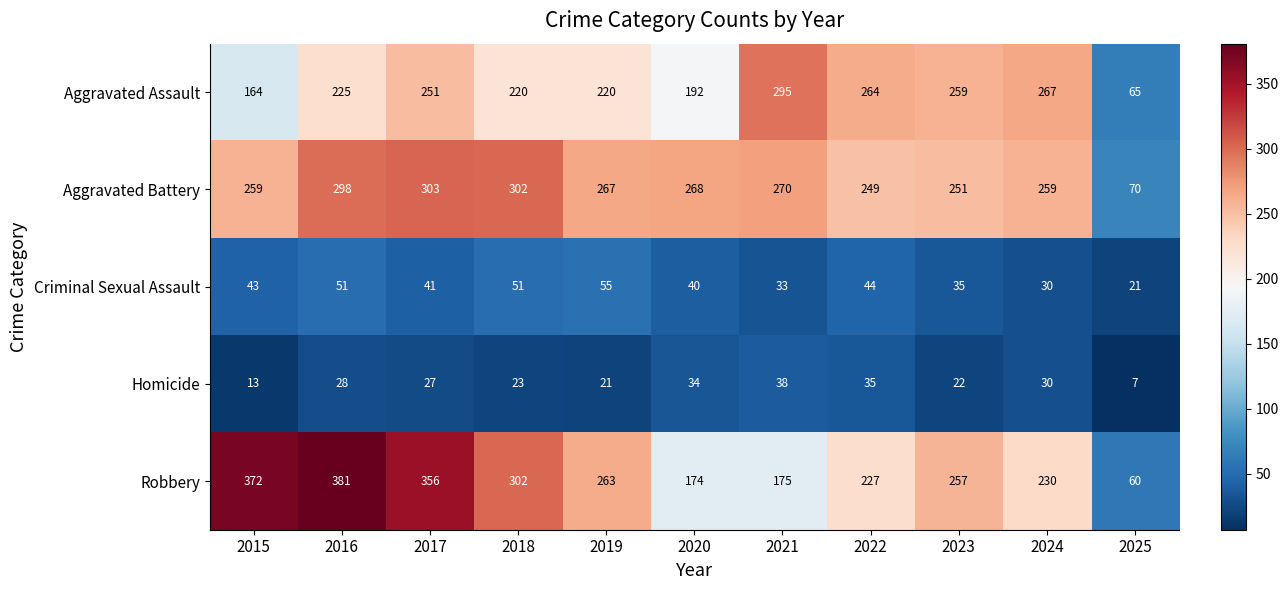

What is the difference between the Aggravated Assault values at 2023 and 2019?

39